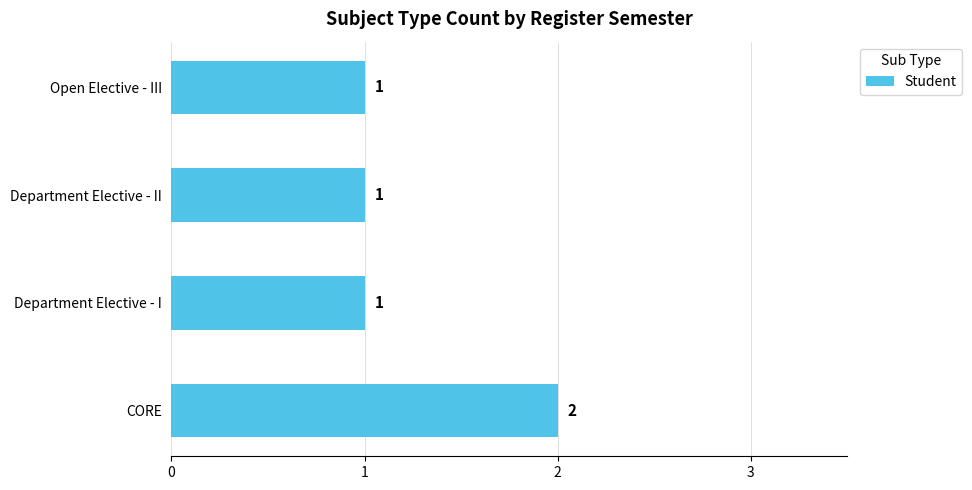

True or false: the data shows 2 at Department Elective - I.

False